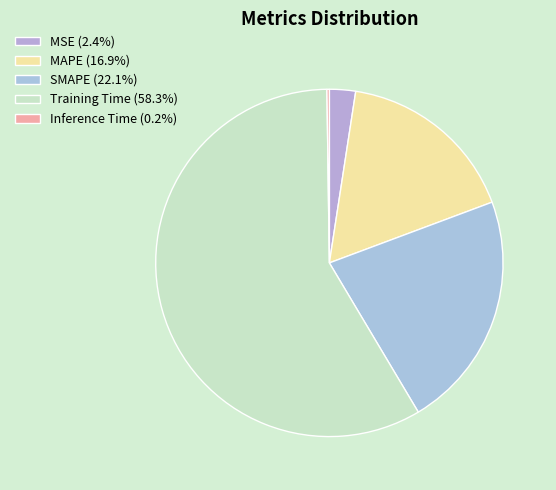

Combined, what portion of the pie is SMAPE and MSE?

24.6%